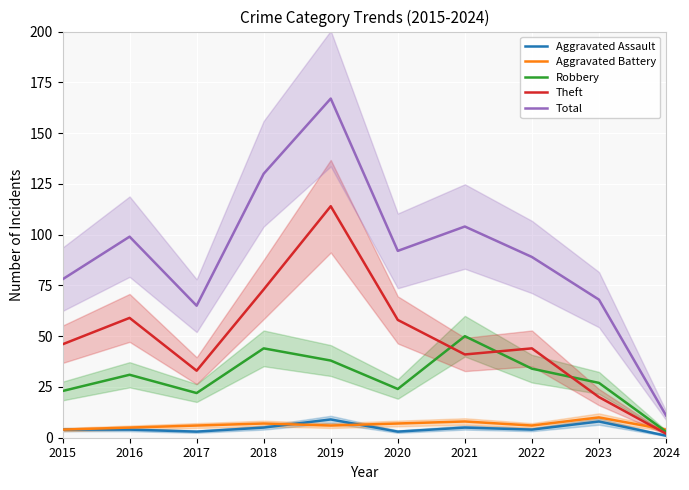

Where is the first local minimum for Total?

2017